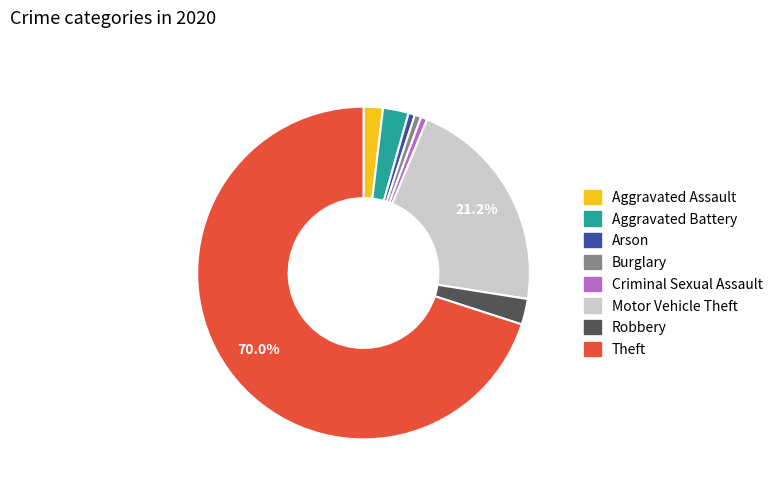

What percentage is the Arson slice, to the nearest percent?

1%